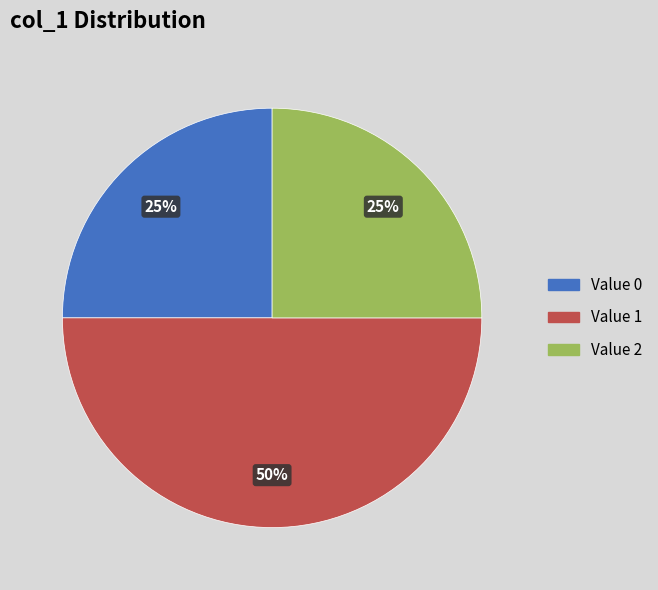

Is the sum of Value 1 and Value 0 greater than half?

Yes